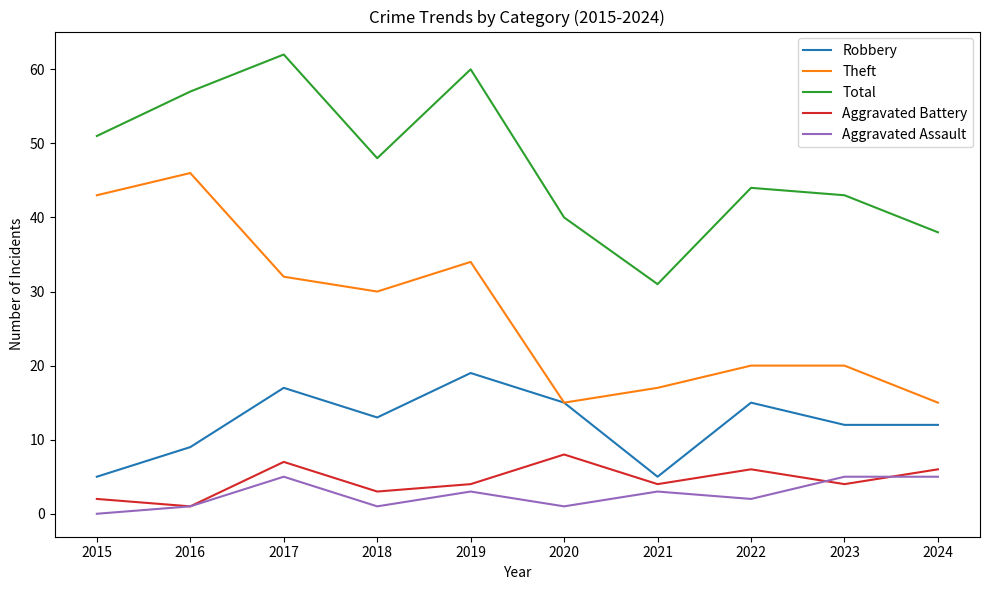

What is the difference between the maximum and minimum values in the Aggravated Assault series?

5